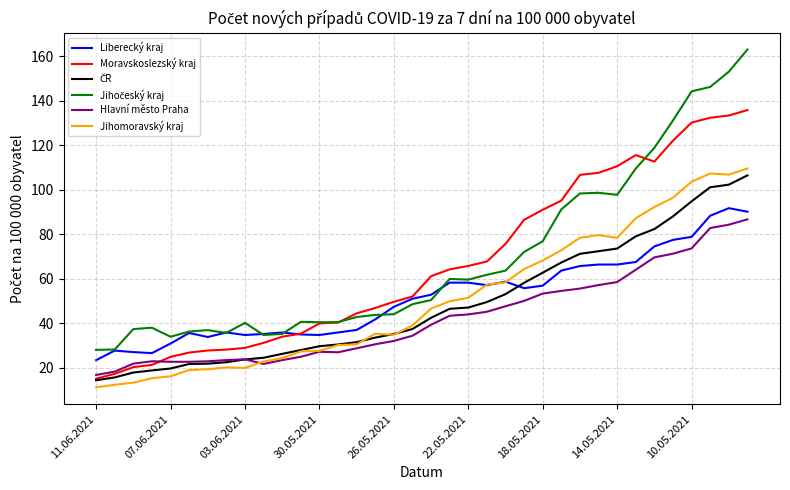

What is the lowest value of the Liberecký kraj series?

23.5